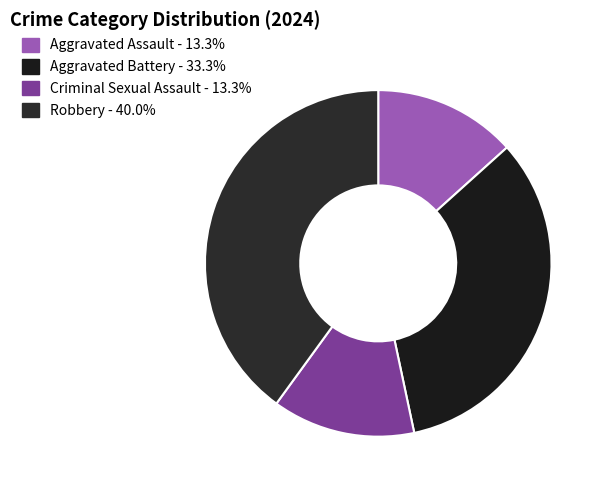

Between Aggravated Battery and Criminal Sexual Assault, which is larger?

Aggravated Battery